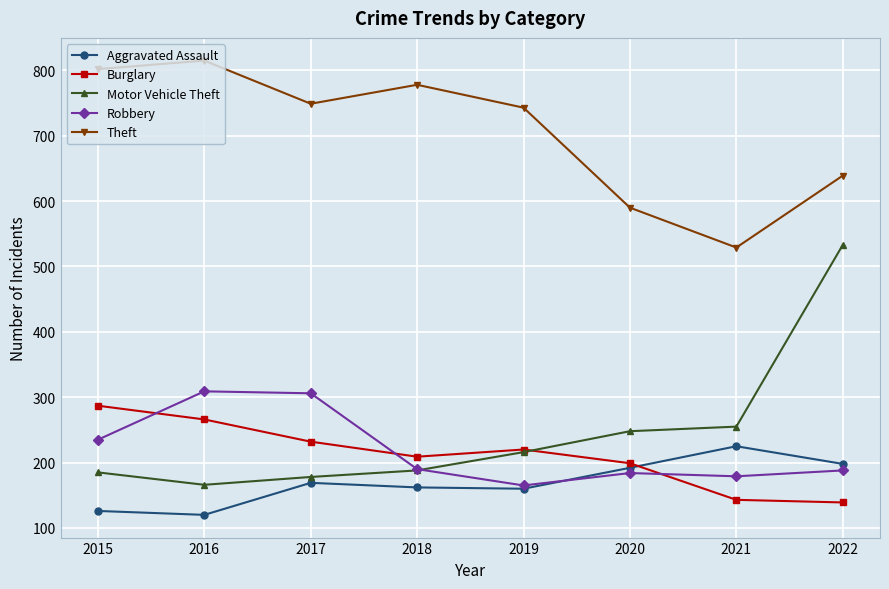

True or false: Burglary and Theft cross at least once.

False